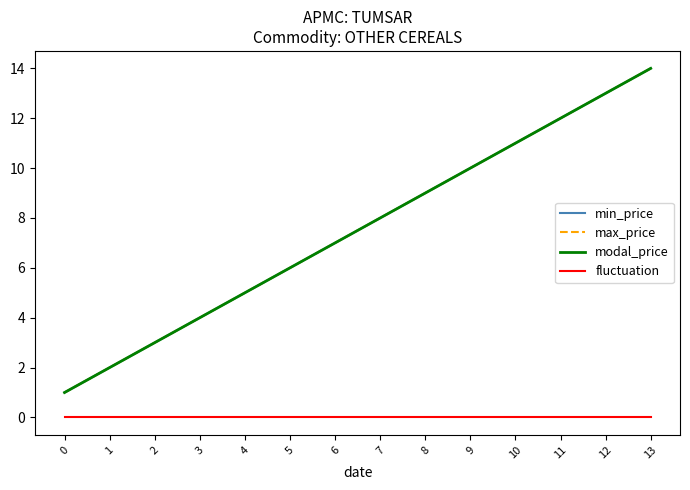

The value of max_price at 13 is 4. True or false?

False